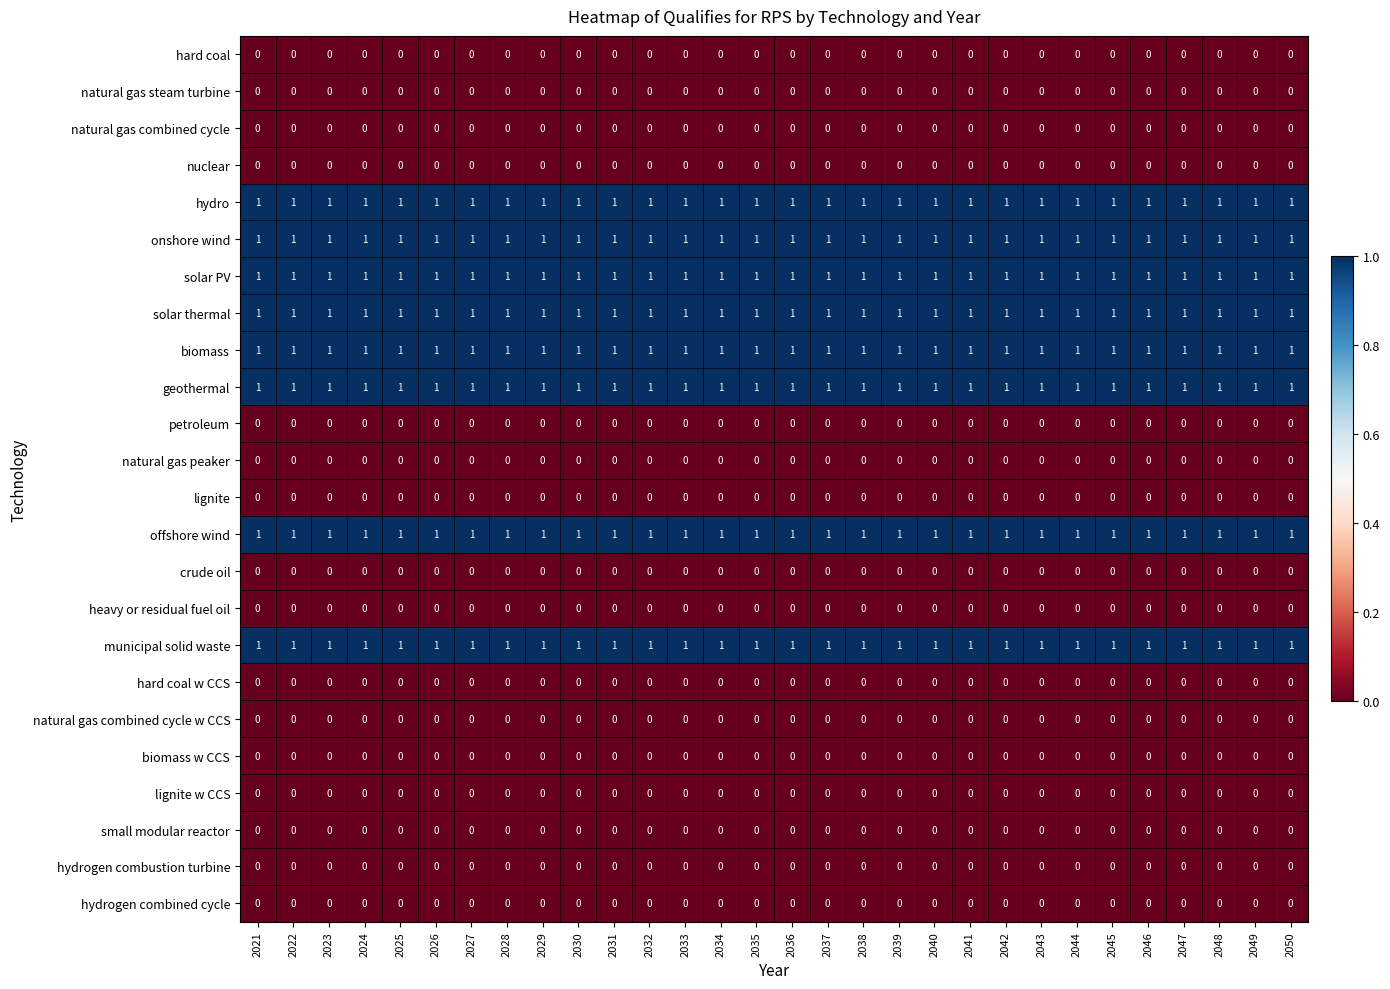

The value of offshore wind at 2032 is 2. True or false?

False